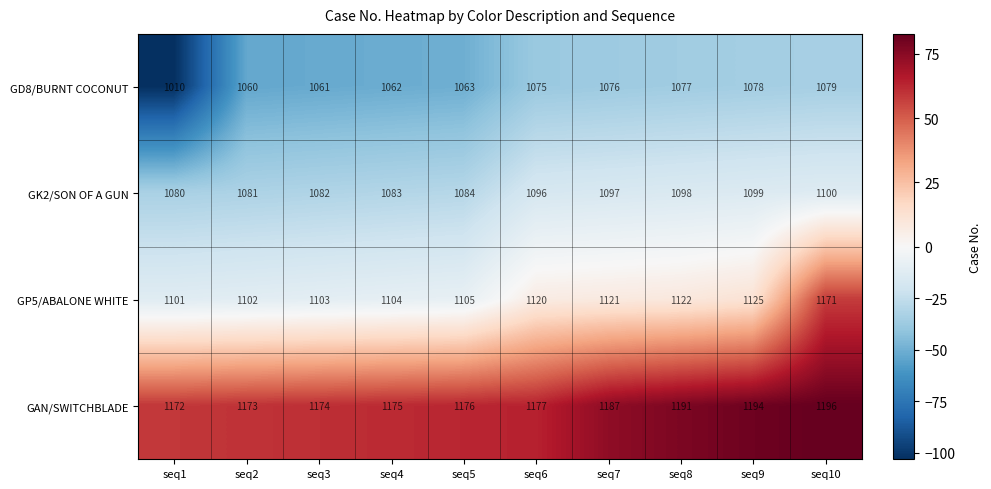

Which series has the widest spread of values?

GP5/ABALONE WHITE